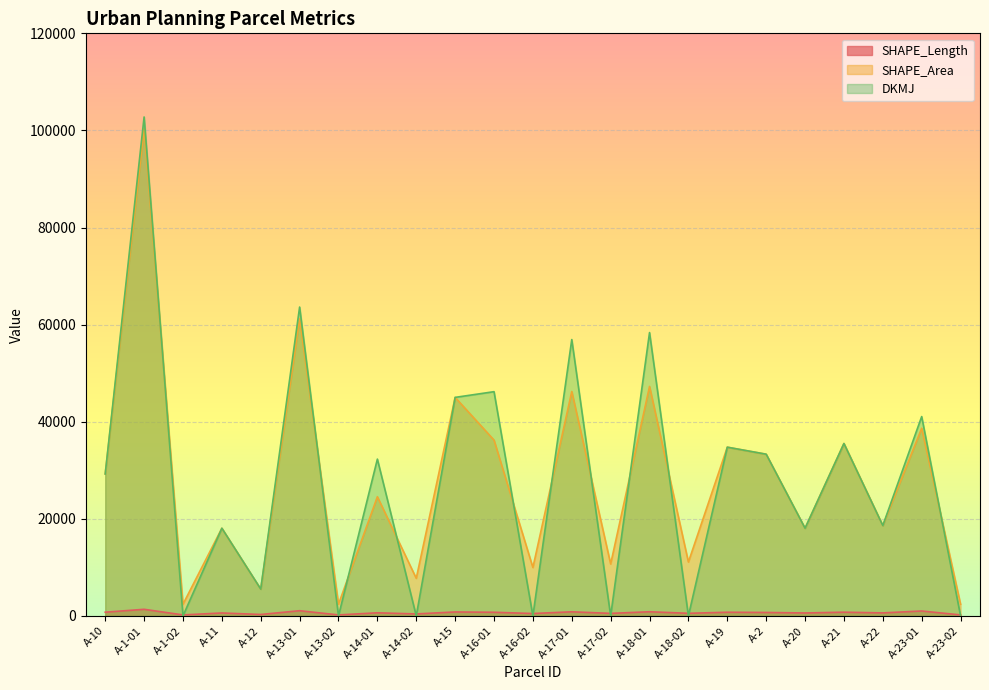

What is the spread (max minus min) of values at A-21?

34744.6